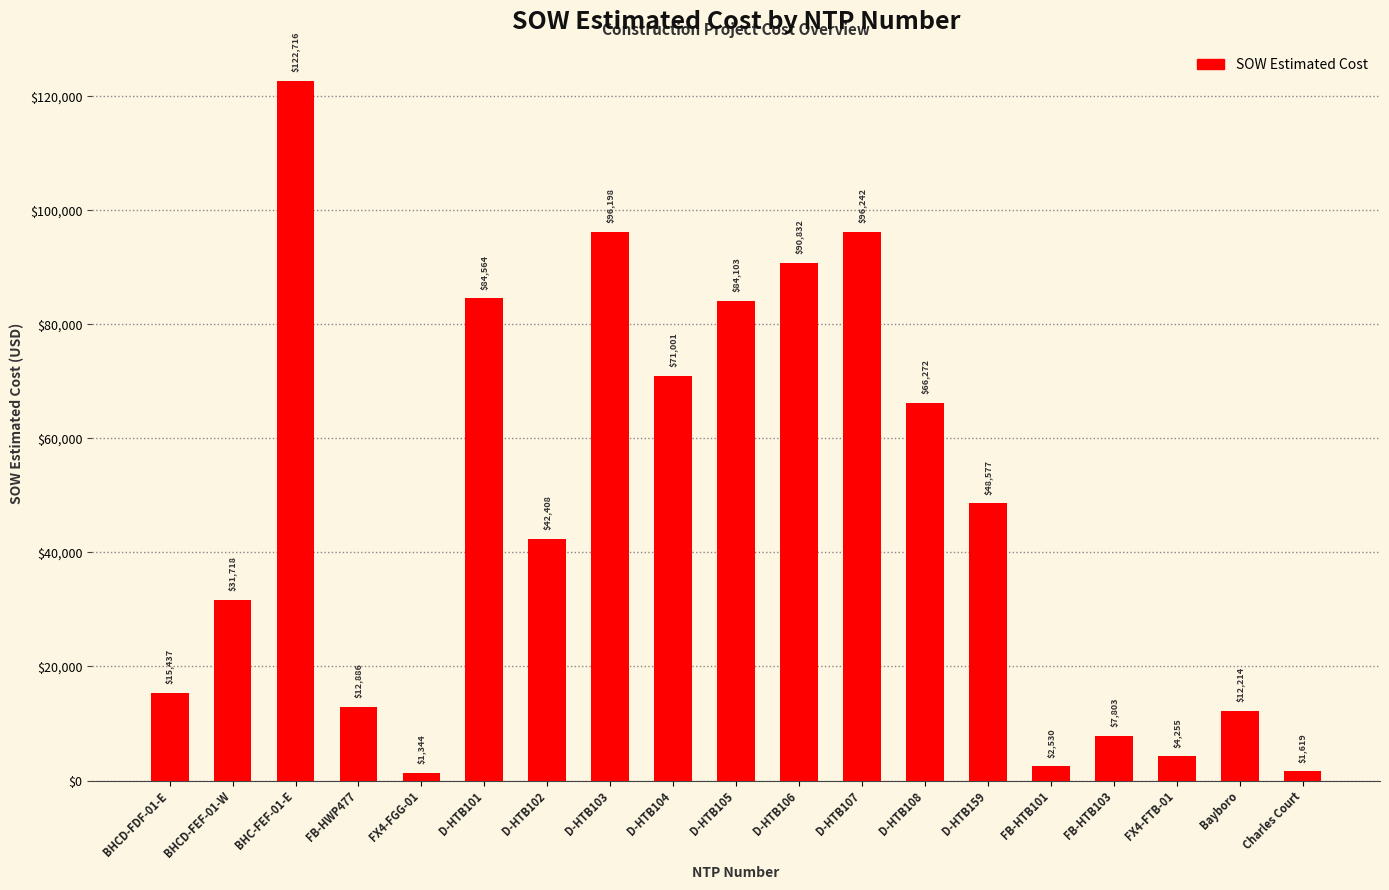

Approximately how many times larger is the value at D-HTB108 compared to BHC-FEF-01-E?

0.5